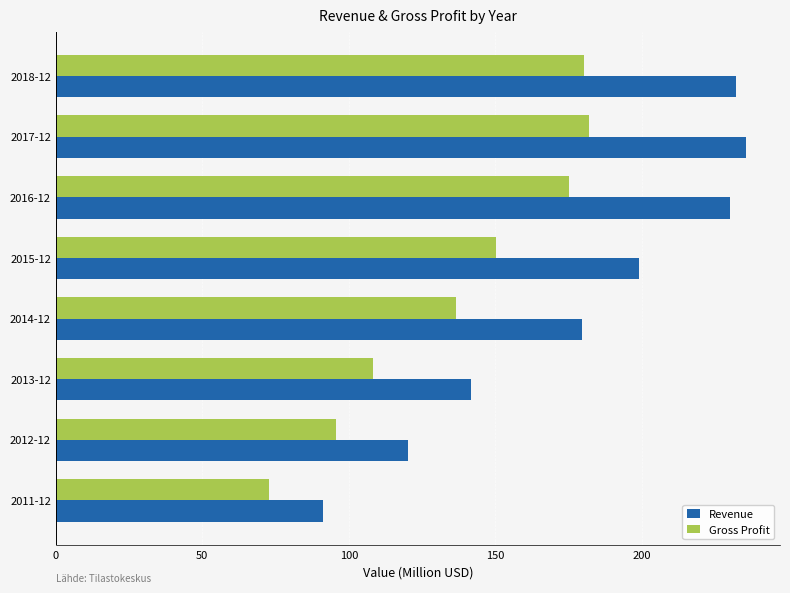

What is the minimum value shown in the chart?

72.8